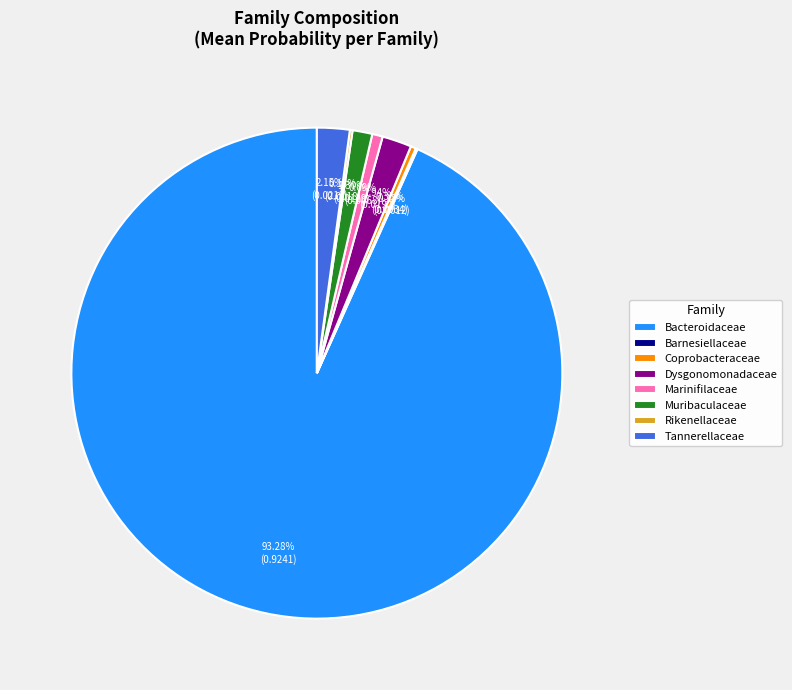

Which slice is the largest?

Bacteroidaceae